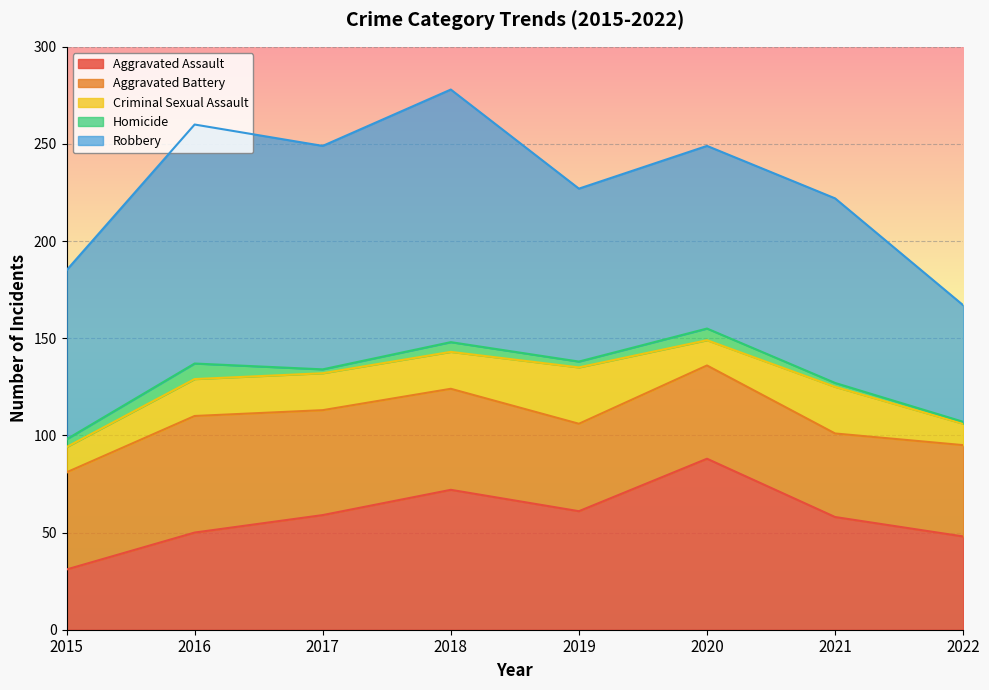

What are all the series names shown in the legend?

Aggravated Assault, Aggravated Battery, Criminal Sexual Assault, Homicide, Robbery